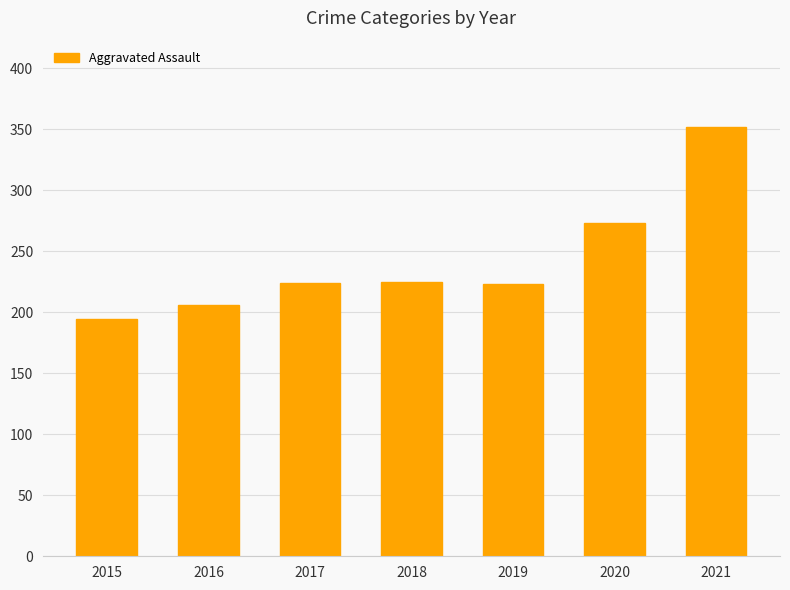

What value does the data have at 2020, to the nearest 5?

275